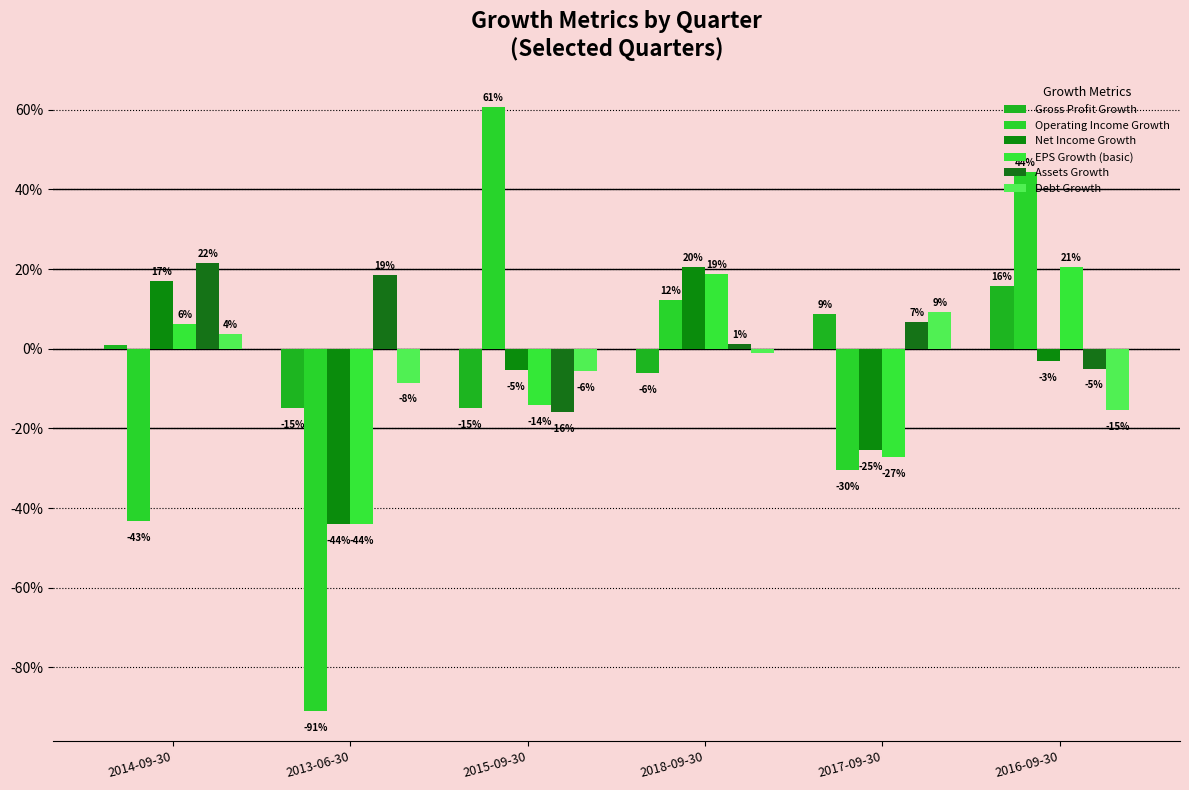

What is the label of the 1st bar from the right?

2016-09-30